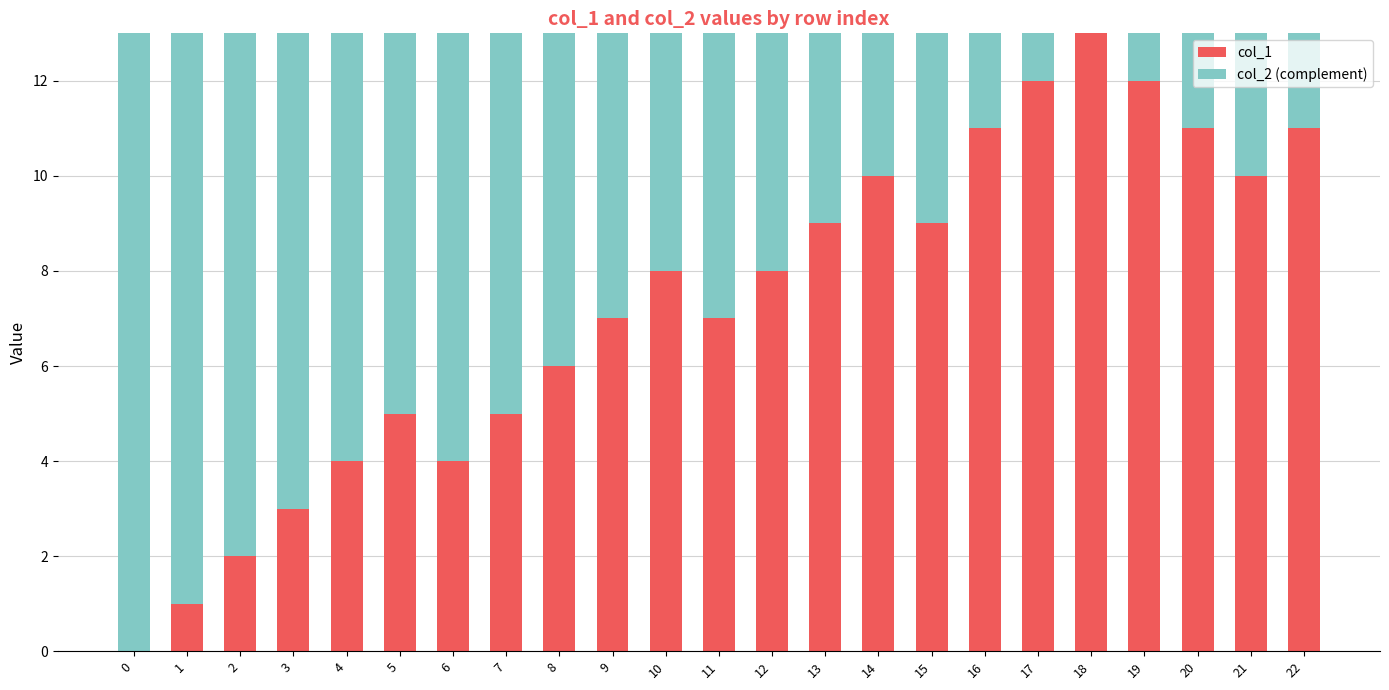

True or false: col_1 has a value of 11 at 22.

True